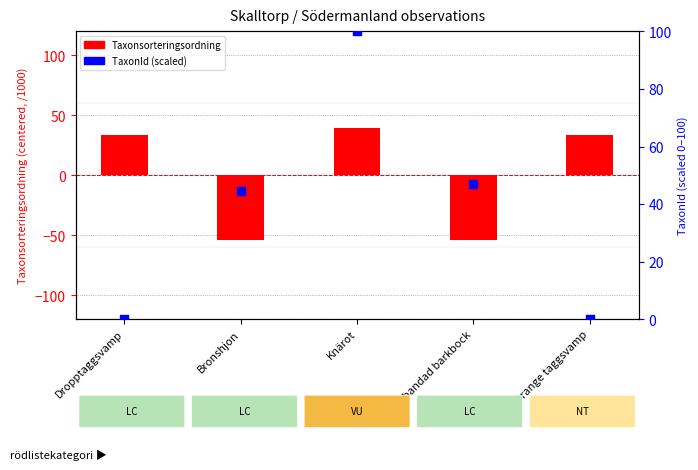

At which category is the sum across all series the highest?

Knärot